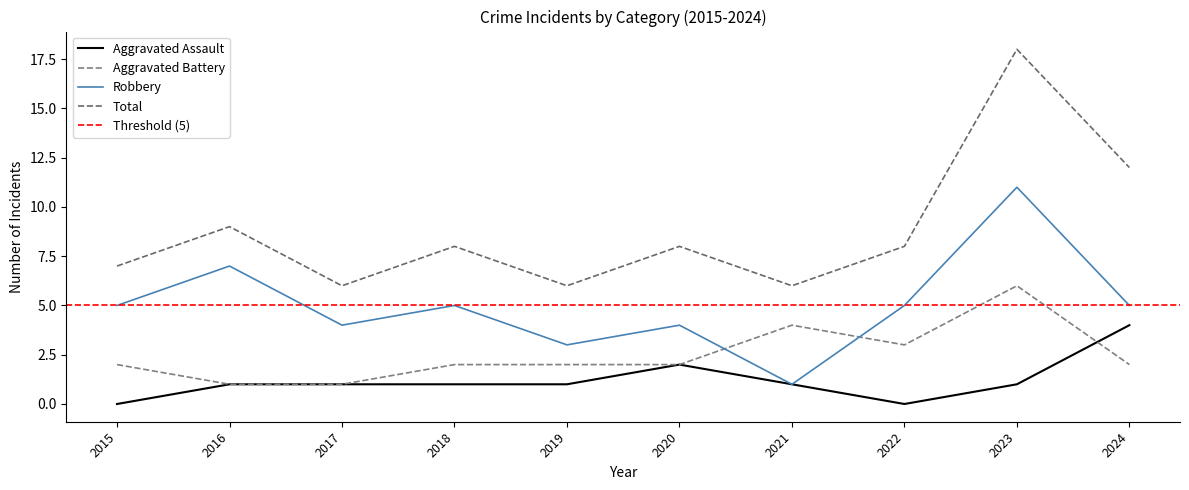

What is the maximum value shown in the chart?

18